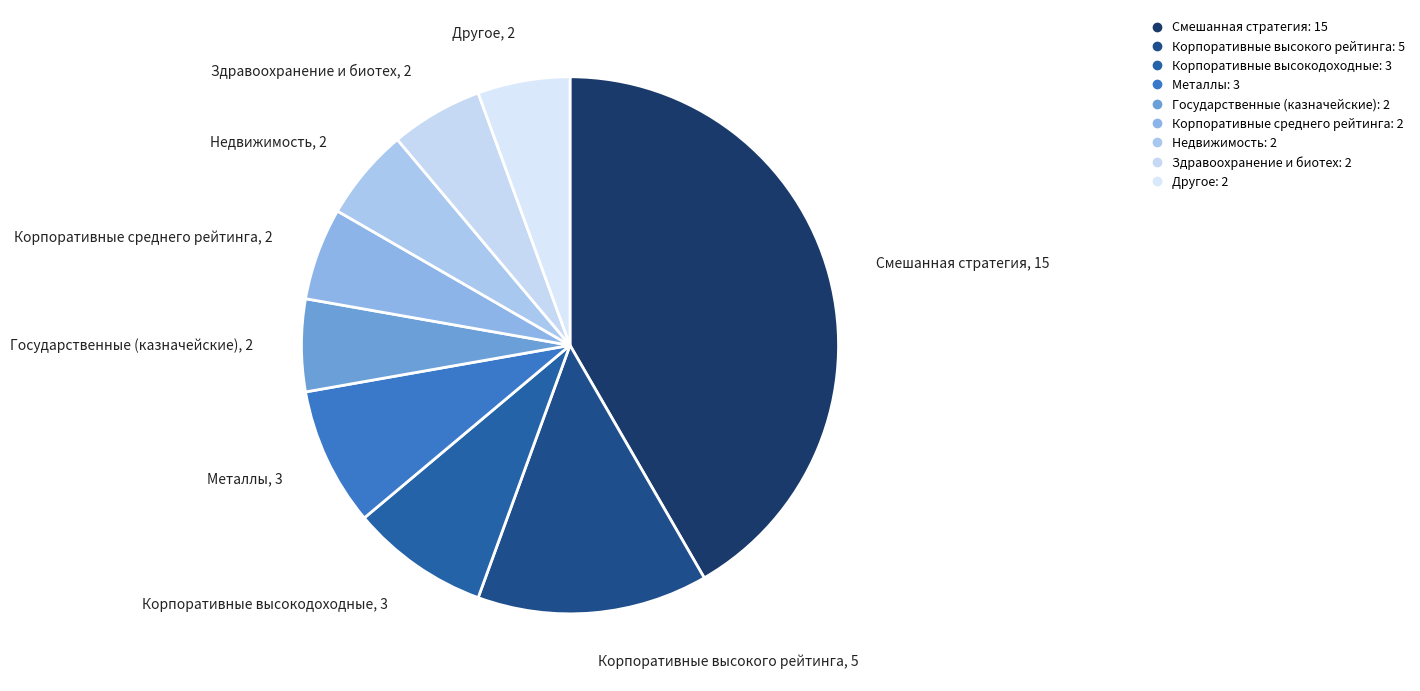

Is the sum of Здравоохранение и биотех and Смешанная стратегия greater than half?

No